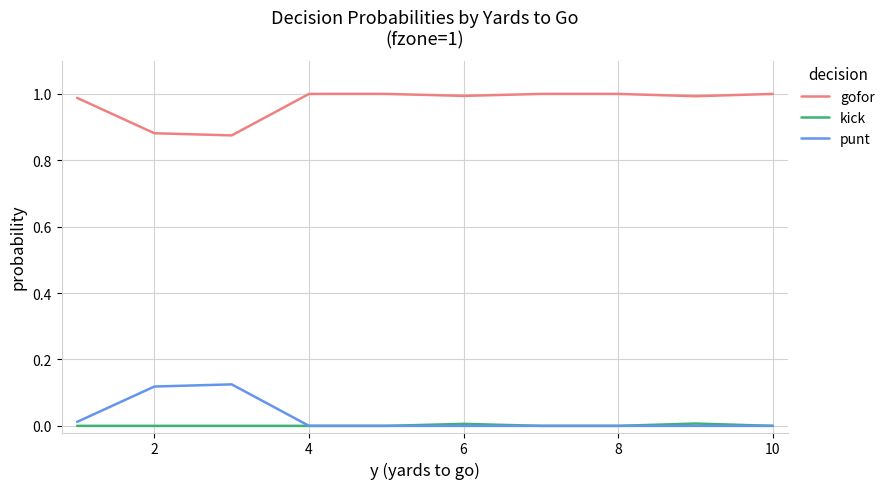

True or false: punt and gofor intersect in this chart.

False